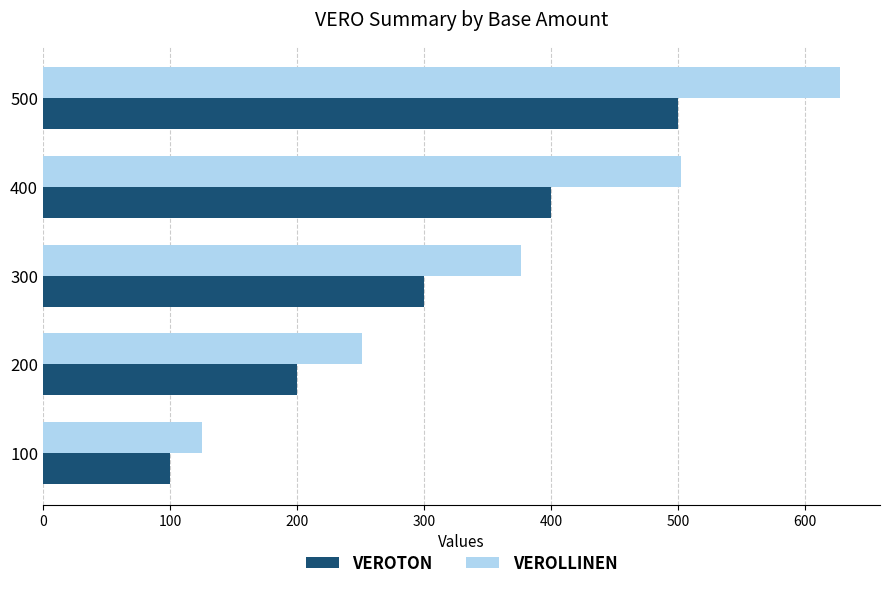

How many values in the VEROLLINEN series exceed 376?

3